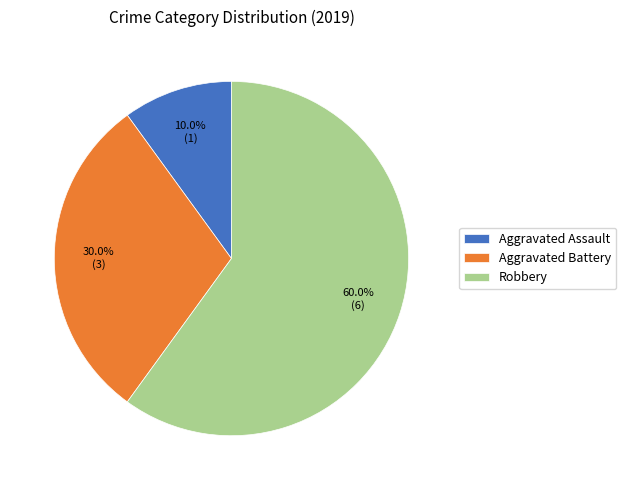

What portion of the pie excludes Robbery?

40.0%